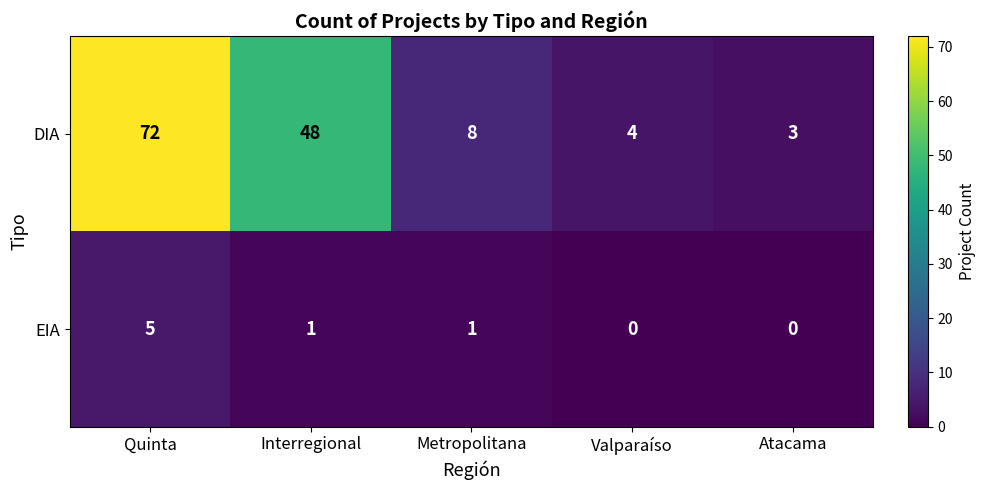

Which category has the highest value in the DIA series?

Quinta